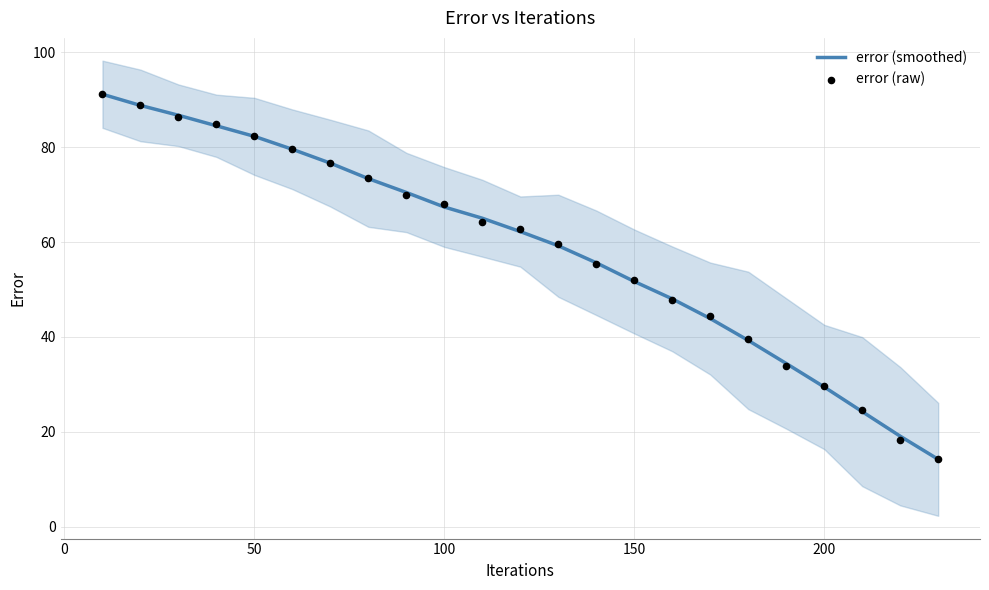

Which series has the largest total across all categories?

error (raw)